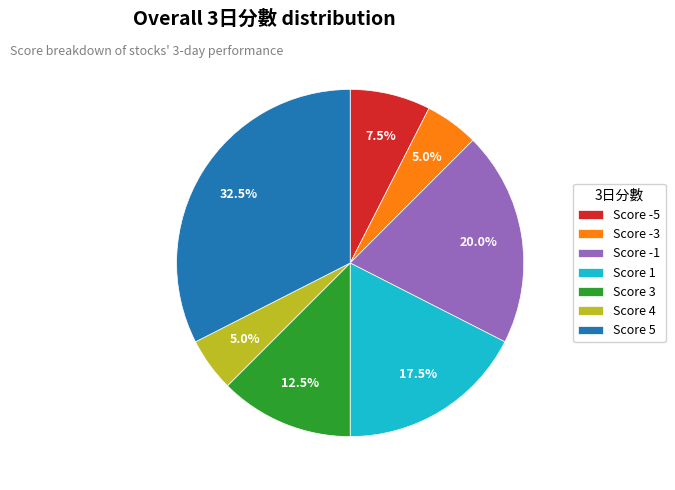

How many slices are in this pie chart?

7